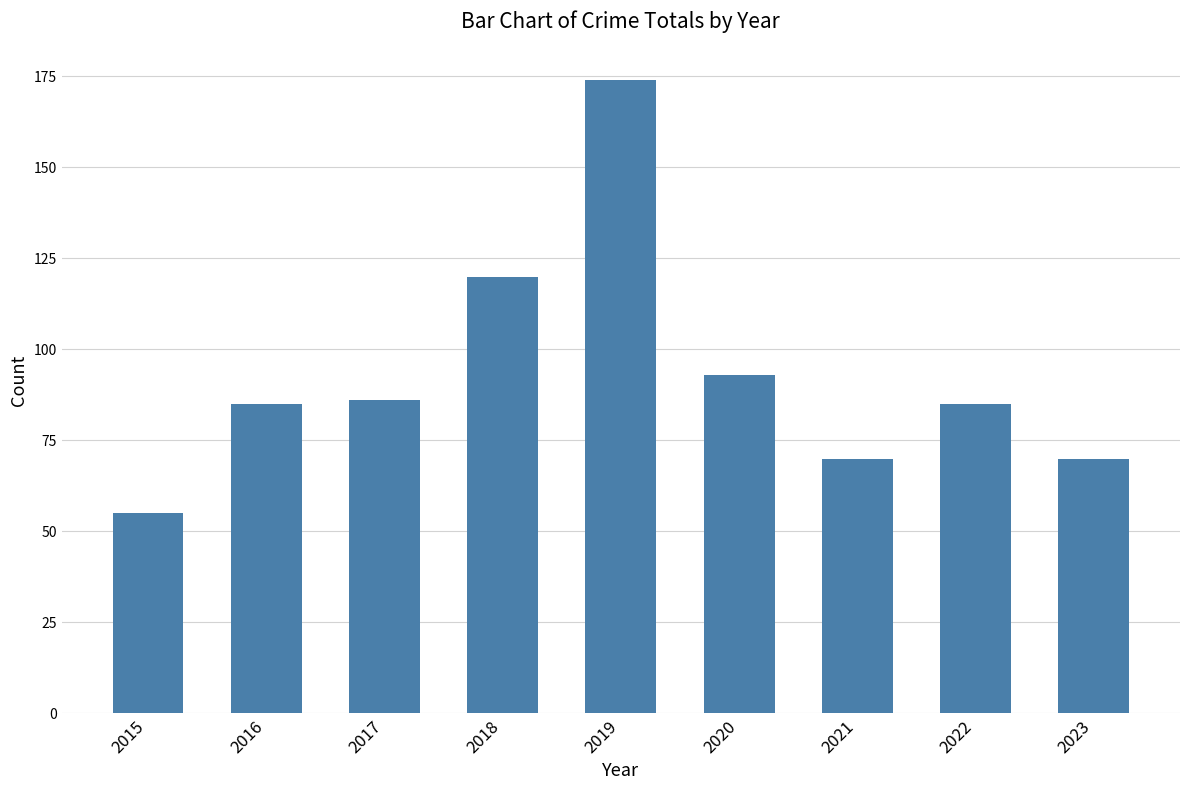

What is the minimum value shown in the chart?

55